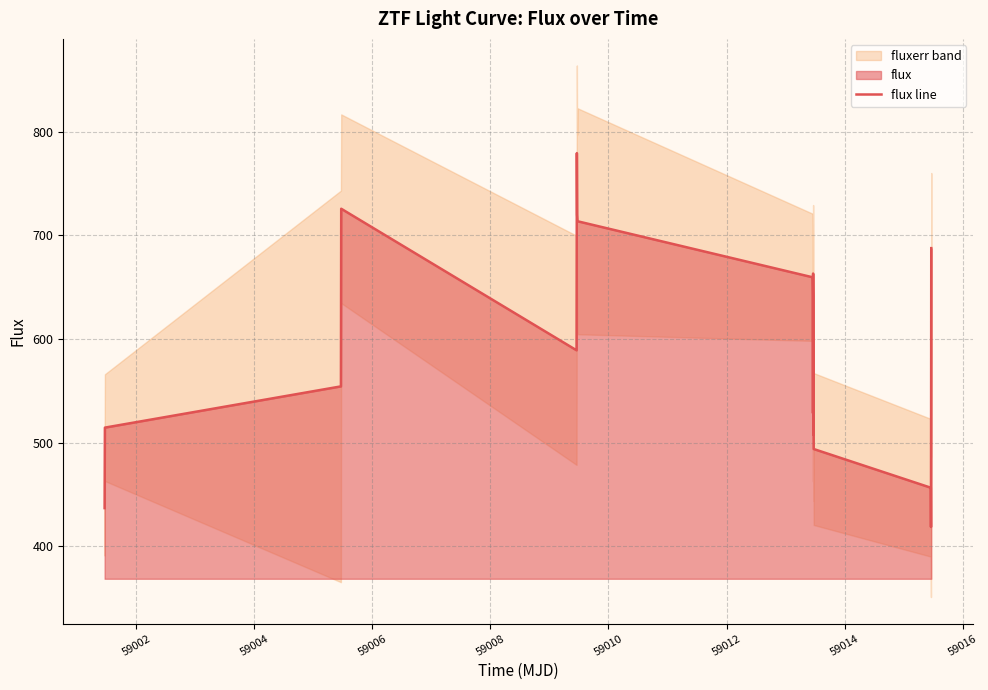

How many values are below 588?

10